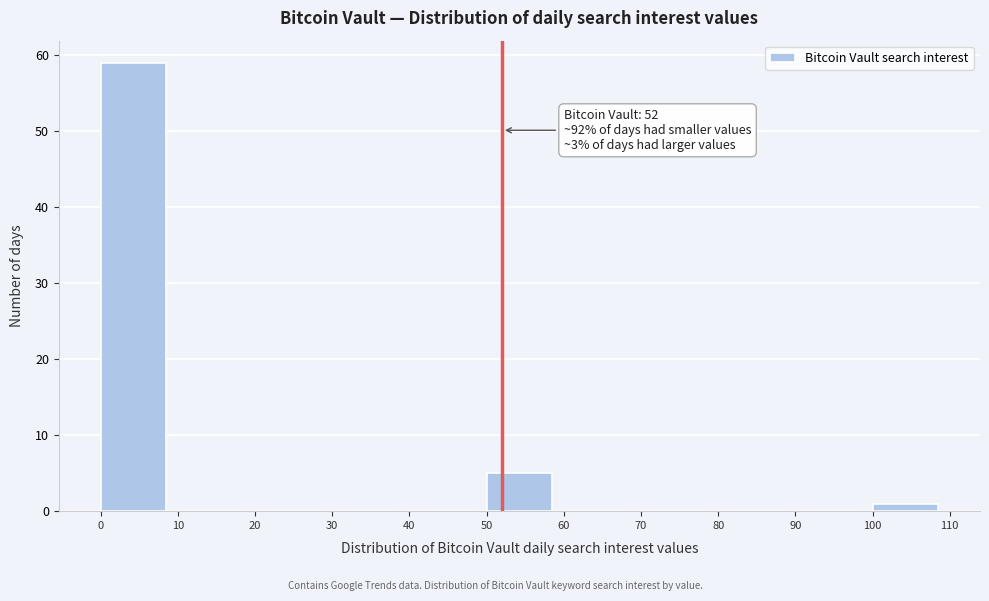

Which range on the x-axis has the tallest bar?

0 to 10